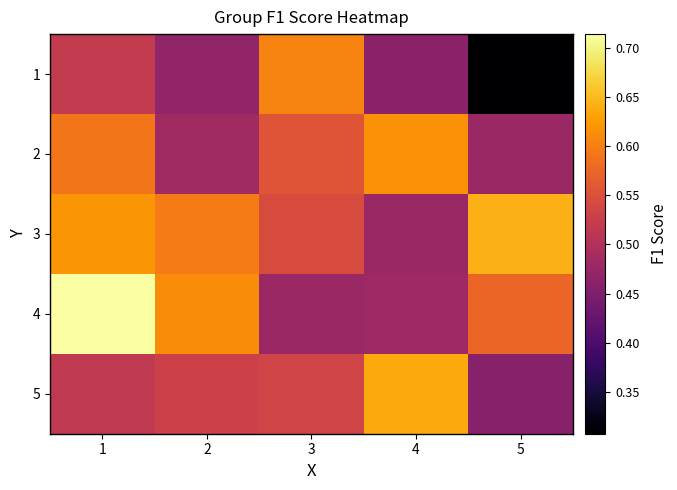

Reading left to right, transcribe all the data shown in this chart.

1: 1=0.5	2=0.5	3=0.6	4=0.5	5=0.3
2: 1=0.6	2=0.5	3=0.6	4=0.6	5=0.5
3: 1=0.6	2=0.6	3=0.5	4=0.5	5=0.6
4: 1=0.7	2=0.6	3=0.5	4=0.5	5=0.6
5: 1=0.5	2=0.5	3=0.5	4=0.6	5=0.5